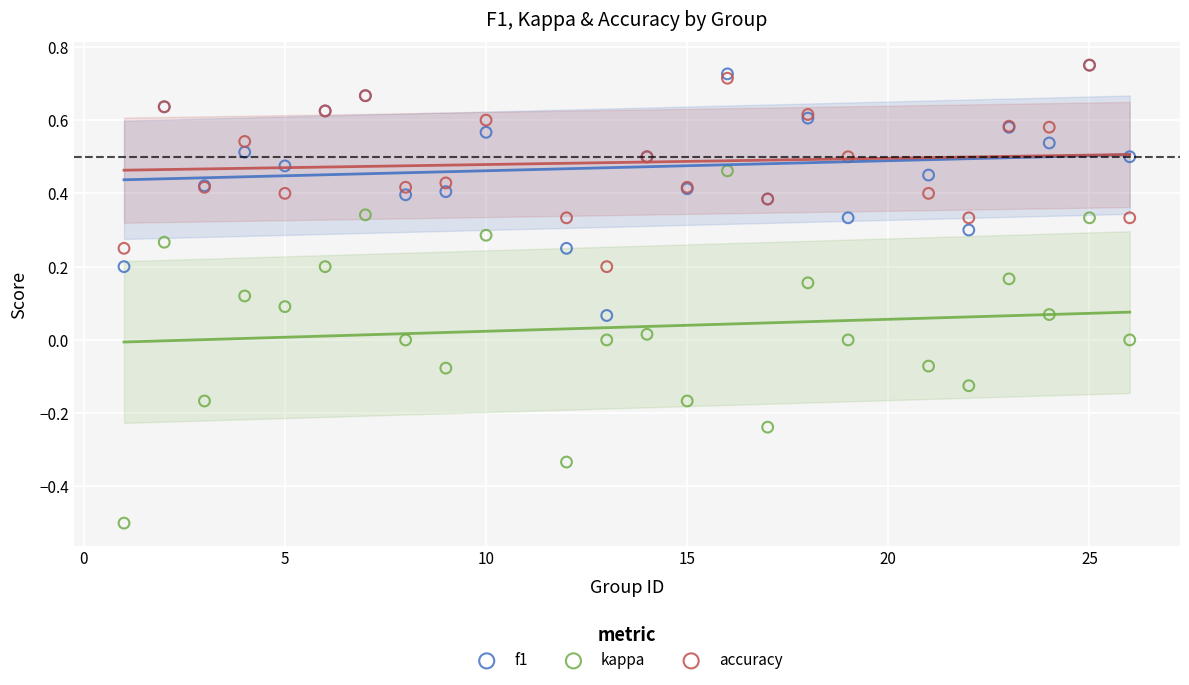

What are all the series names shown in the legend?

f1, kappa, accuracy